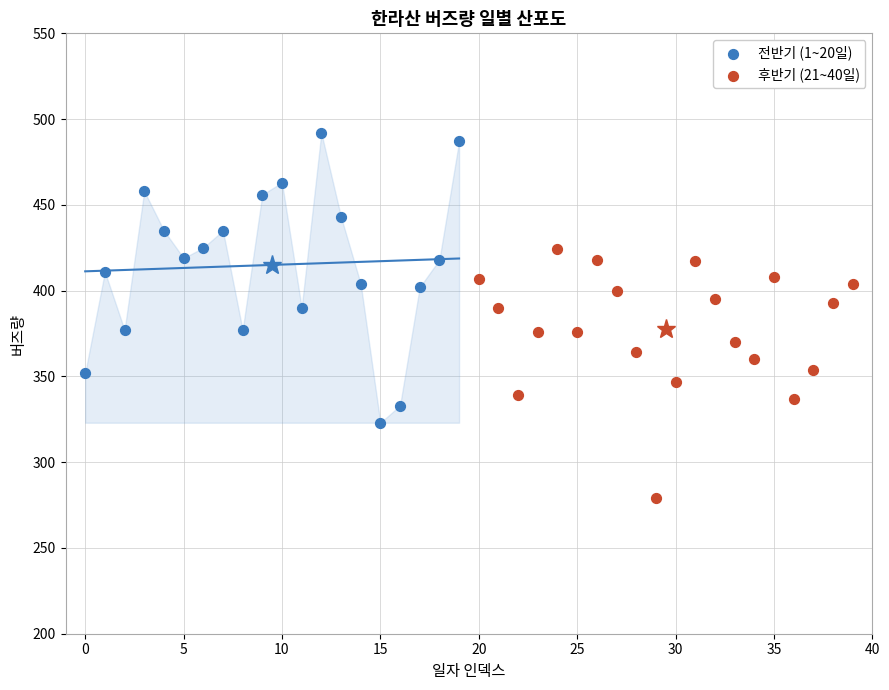

Which series contains the highest Y value?

전반기 (1~20일)